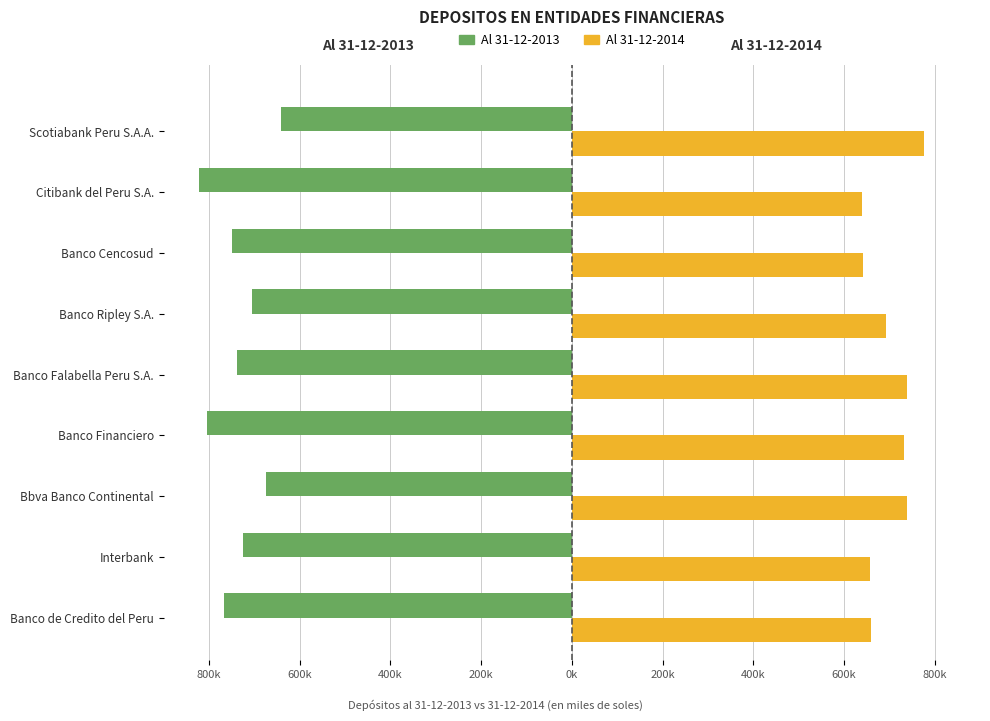

What are all the series names shown in the legend?

Al 31-12-2013, Al 31-12-2014